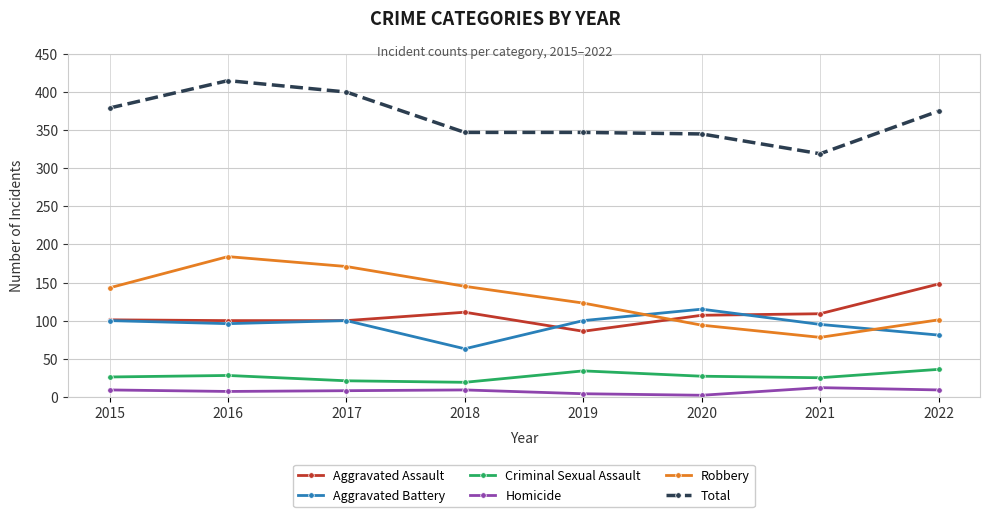

What is the total value across all series at 2017?

800